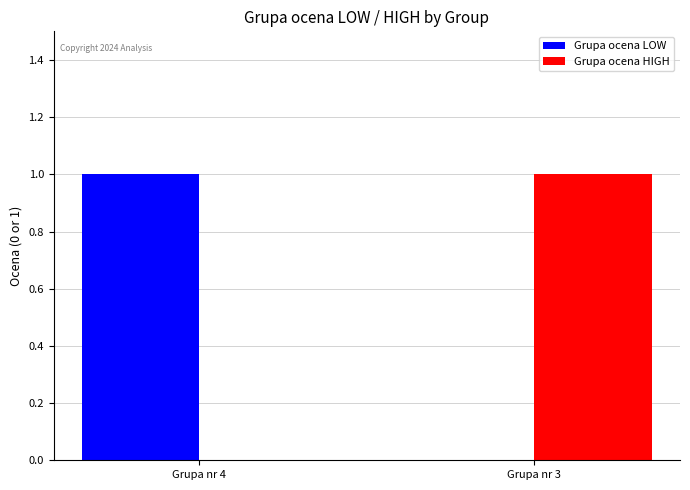

Reading left to right, transcribe all the data shown in this chart.

Grupa ocena LOW: 1	0
Grupa ocena HIGH: 0	1